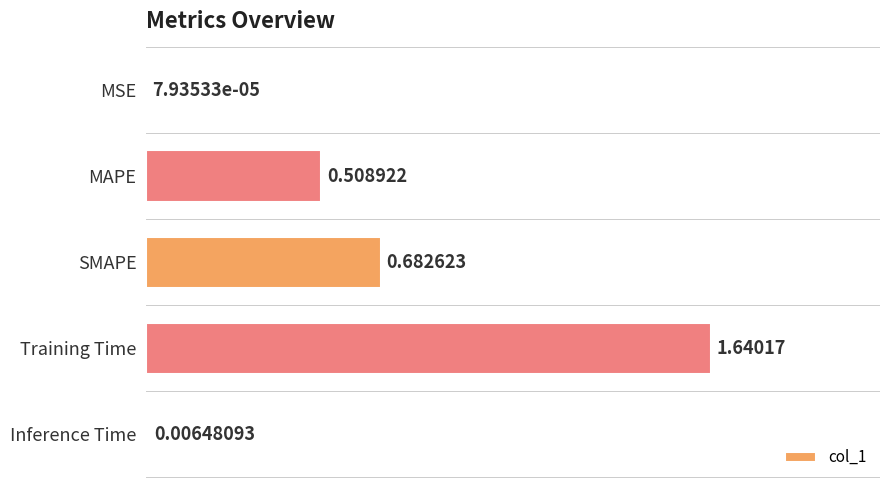

Which label corresponds to the largest value in the chart?

Training Time